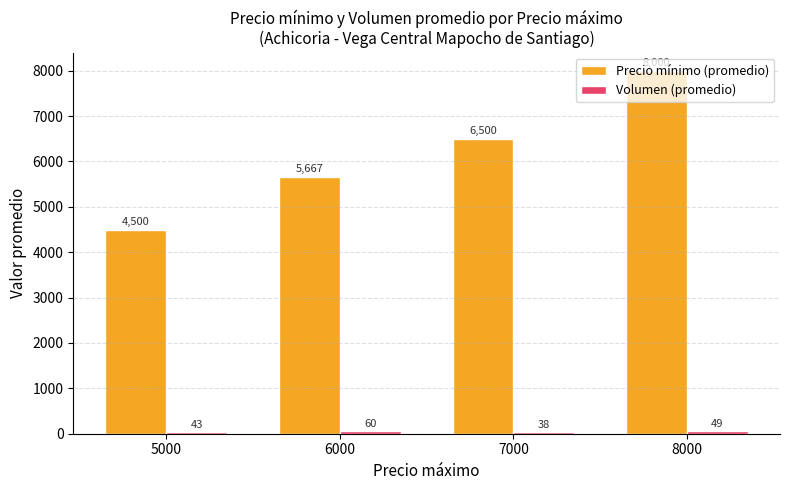

How many values in the Precio mínimo (promedio) series are below 6500?

2